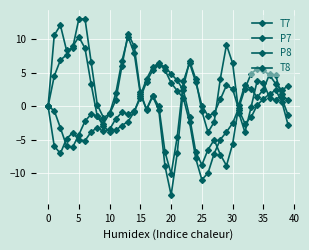

Count the number of data series in this chart.

4